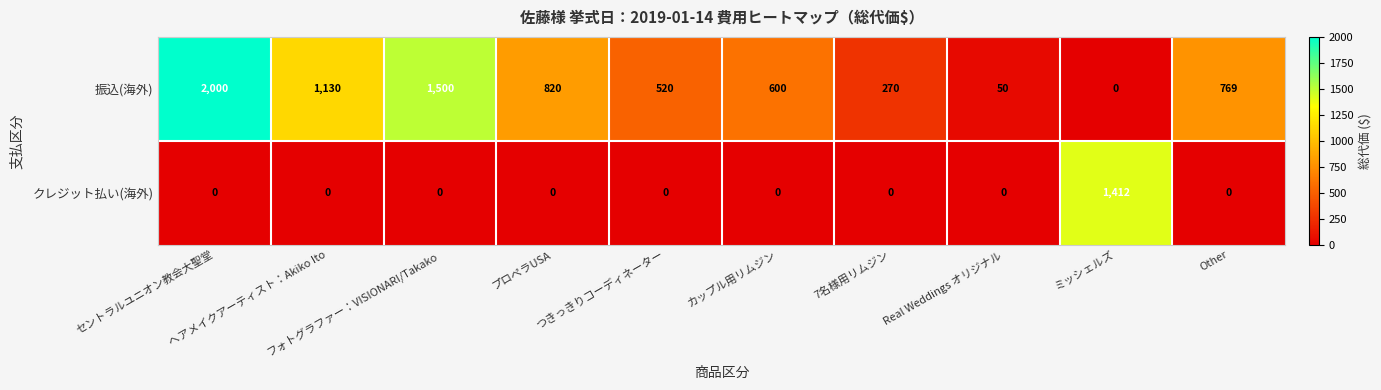

What is the total value across all series at プロペラUSA?

820